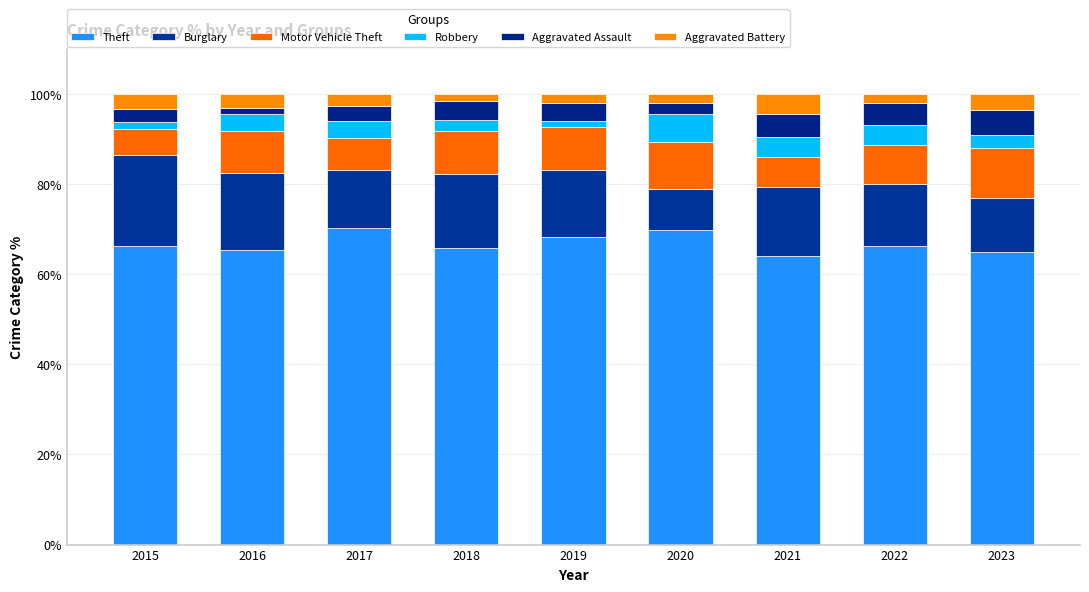

How many series are shown in this chart?

6